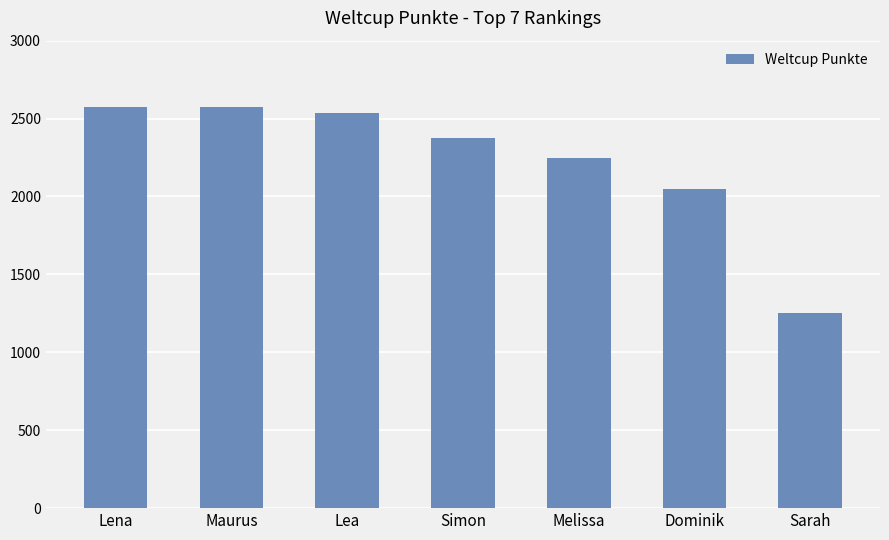

What is the difference between the maximum and second lowest values?

522